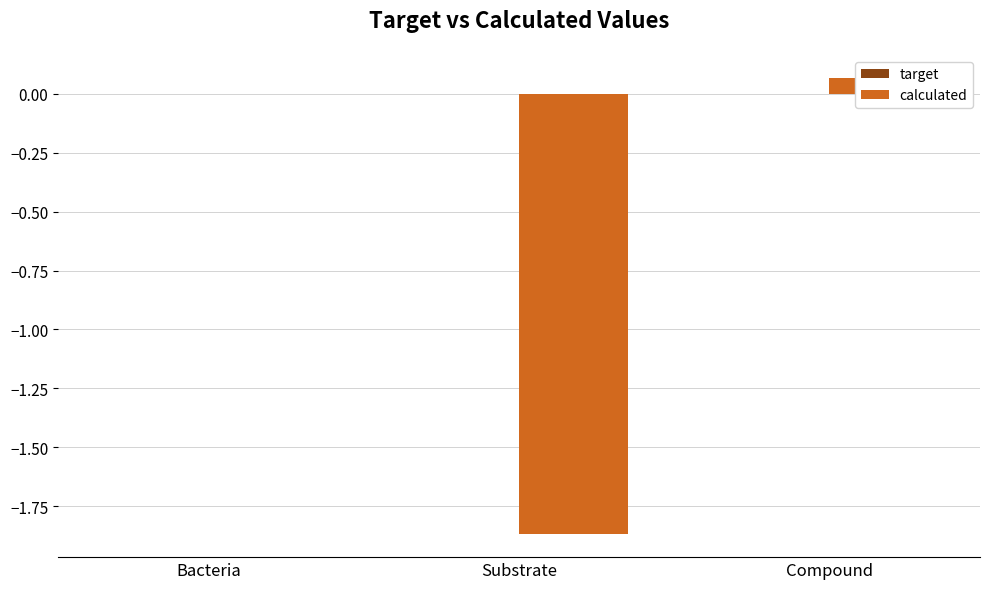

Does the chart contain any negative values?

Yes